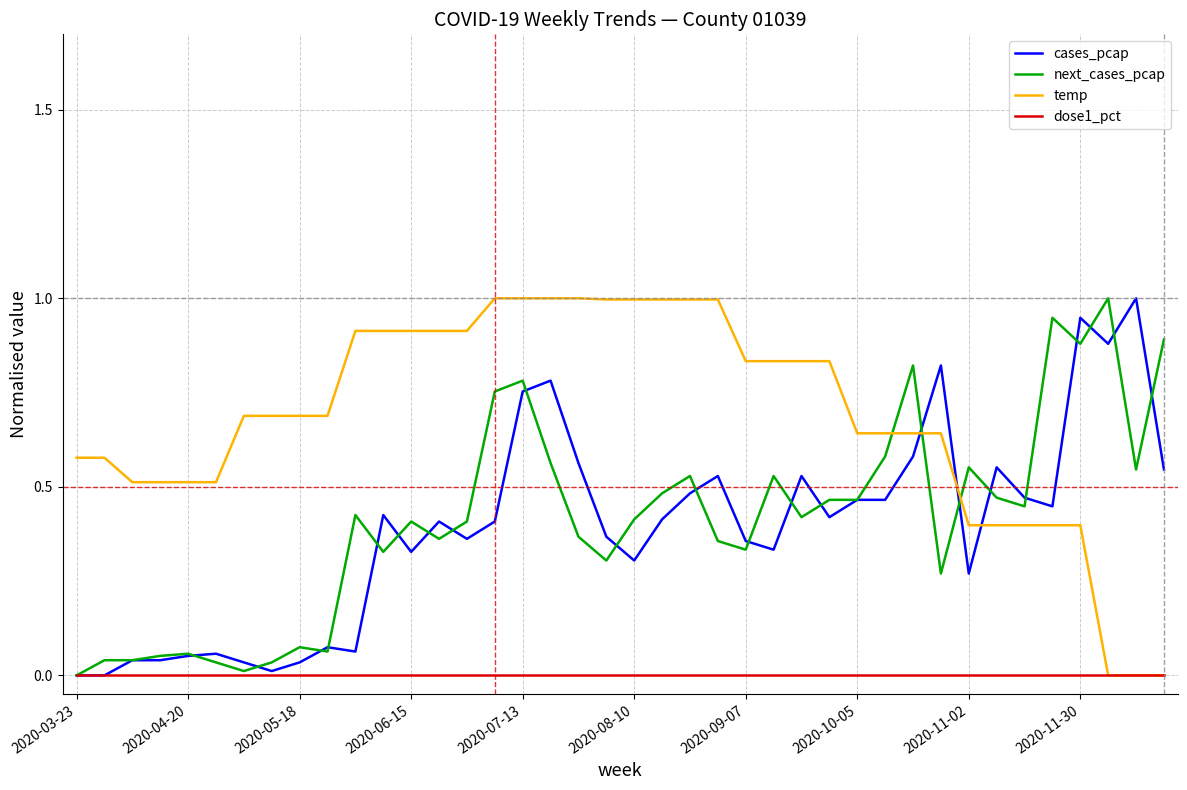

How many lines are shown in the chart?

4